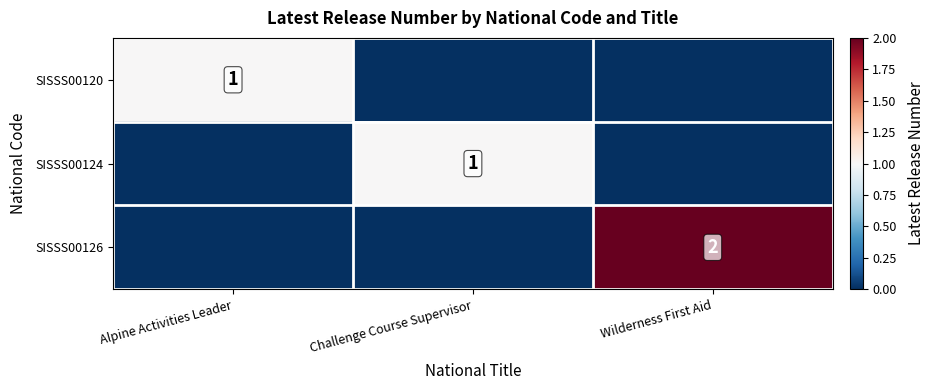

Which has a higher value, Wilderness First Aid or Alpine Activities Leader?

Alpine Activities Leader